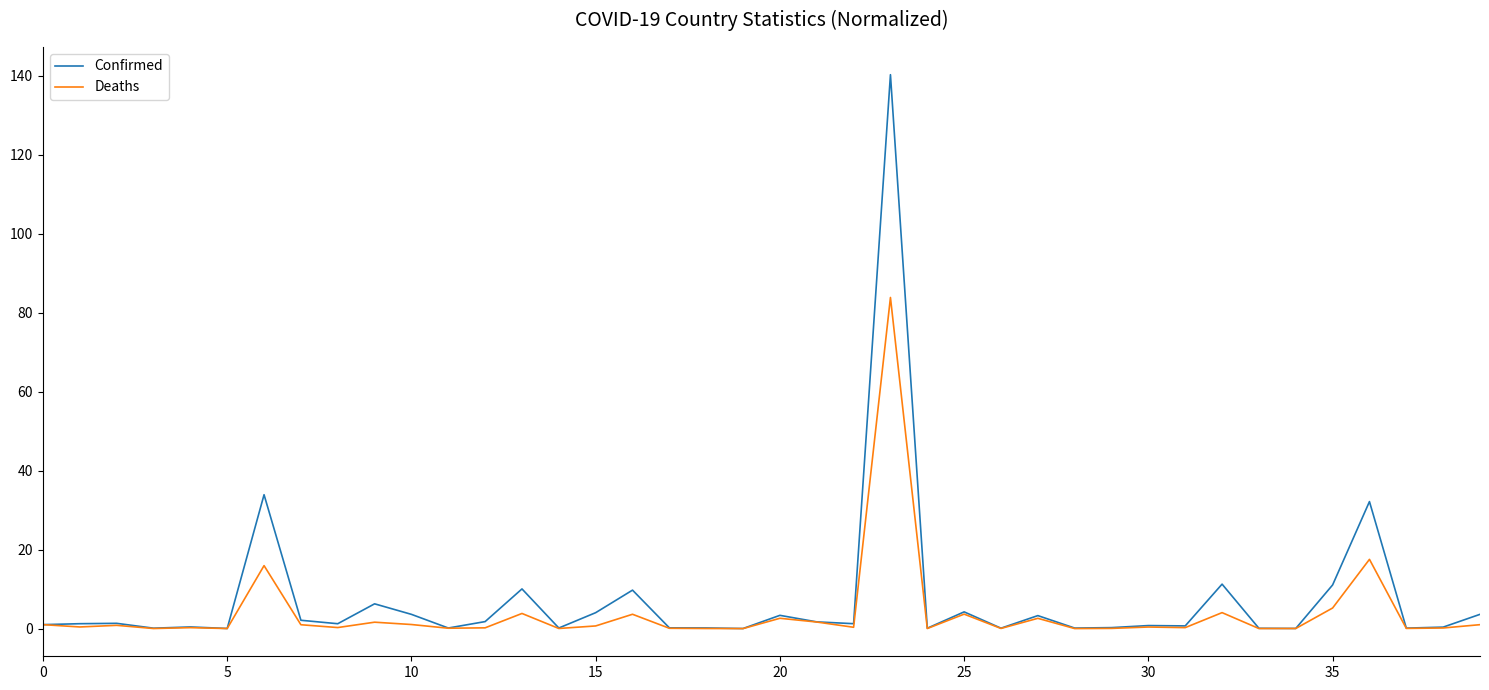

What is the greatest value displayed?

140.2